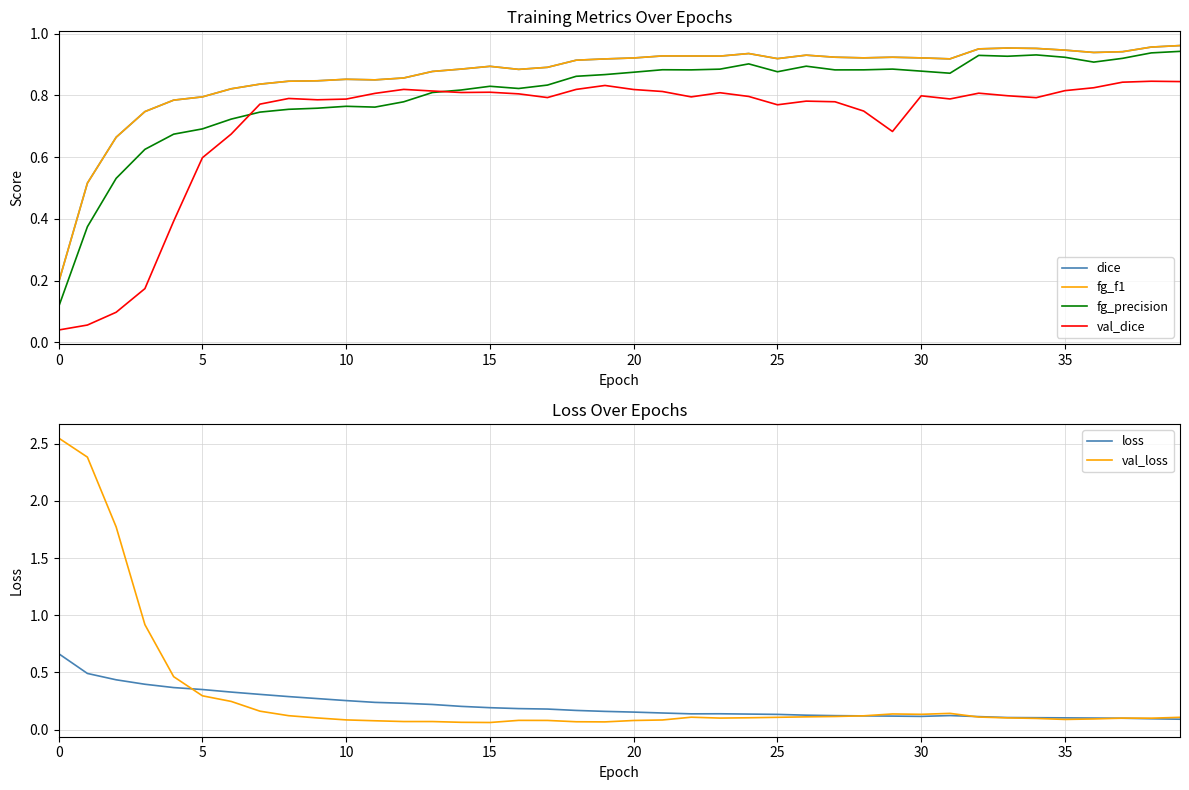

True or false: val_dice and fg_f1 intersect in this chart.

False